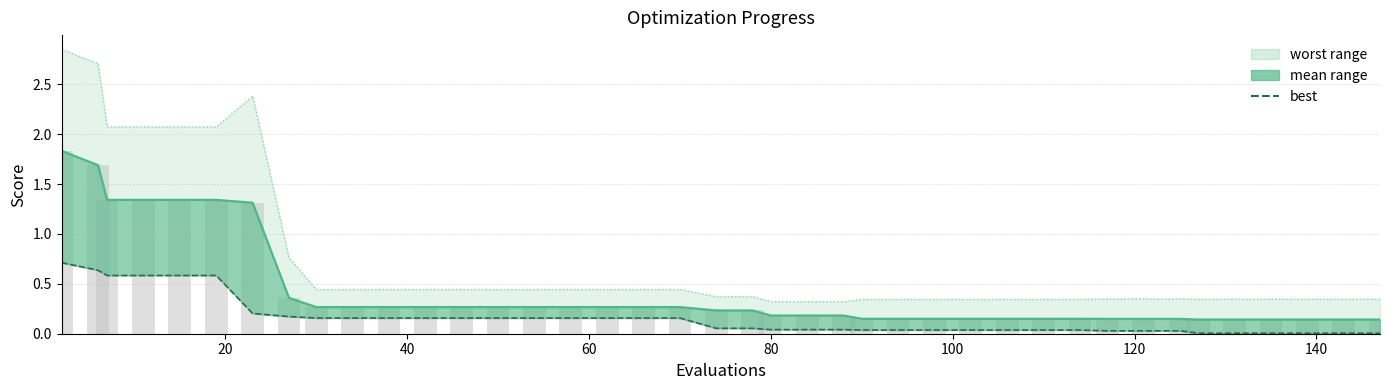

What is the sum of all mean bar values?

16.9